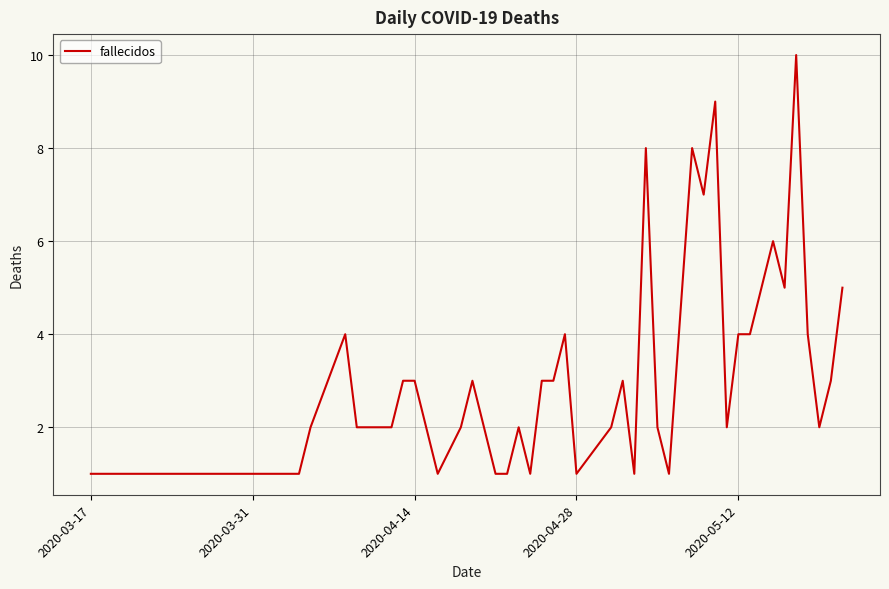

What is the greatest value displayed?

10